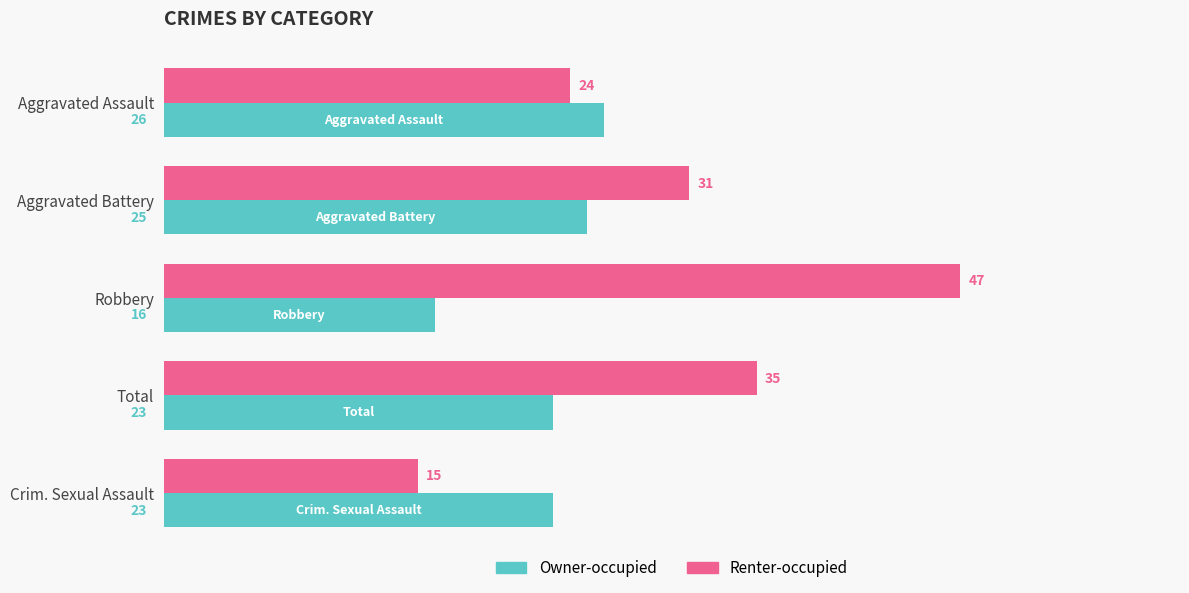

What is the difference between the maximum and minimum values in the Owner-occupied series?

10